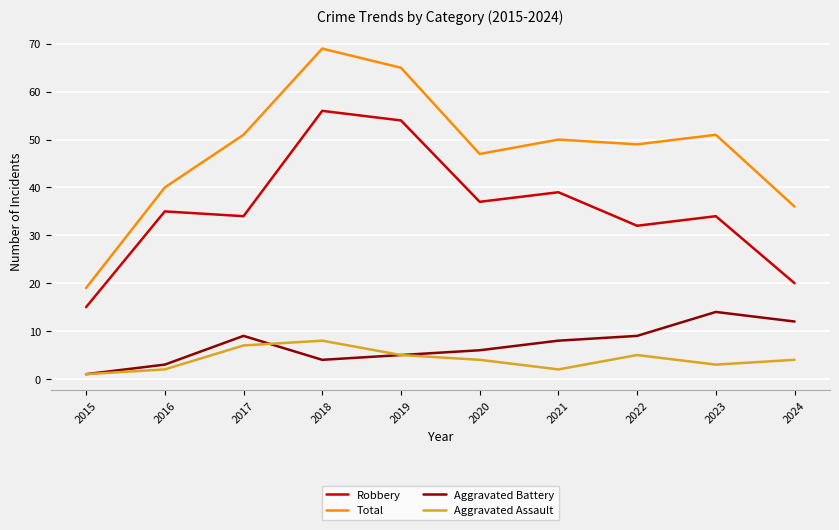

Between 2018 and 2021, which series saw the biggest shift?

Total